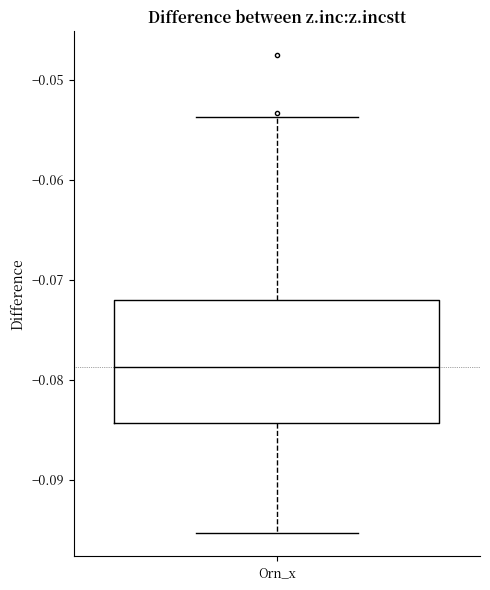

Transcribe this box plot: give where the median line is, the range the box spans, and where the two whiskers end, as read against the y-axis. The values are not printed on the chart, so give them approximately, as read against the axis.

median -0.079, box -0.084 to -0.072, whiskers -0.095 to -0.054